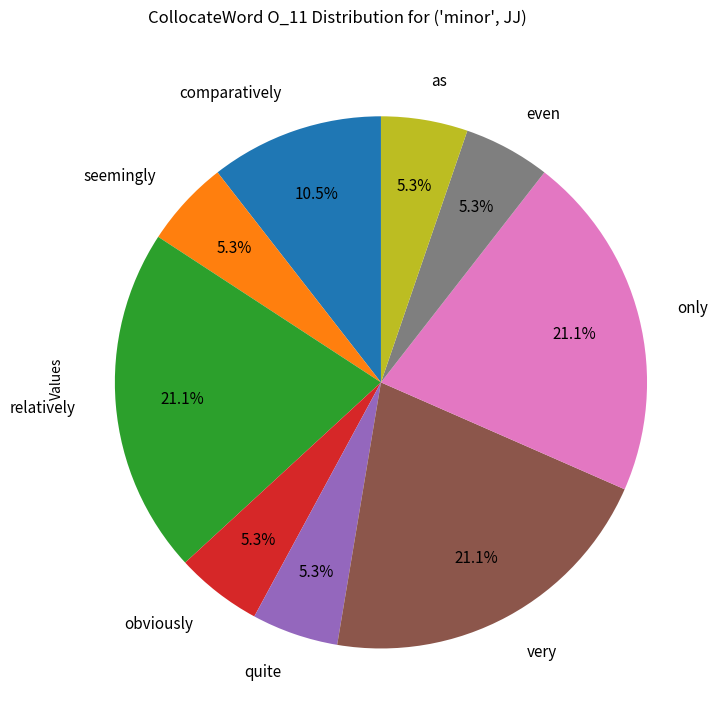

To the nearest percent, what is the difference between the largest and smallest slice percentages?

16%